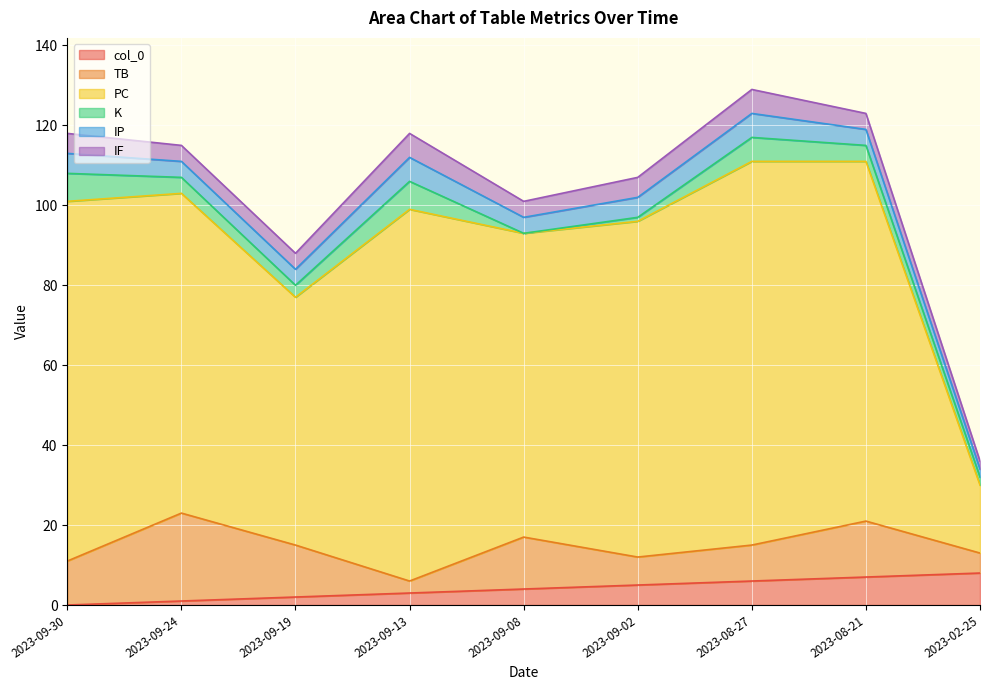

Rank the series by their maximum value, from lowest to highest.

IP, IF, K, col_0, TB, PC